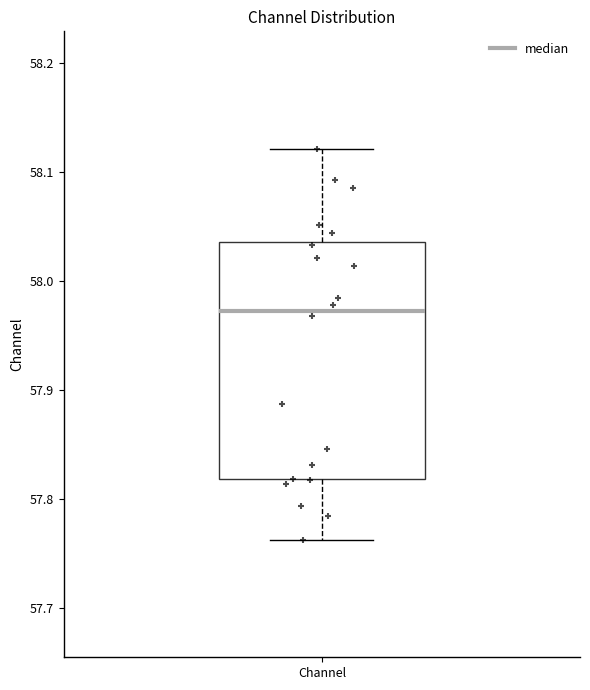

Where is the upper edge of the box for Channel on the y-axis? The values are not printed on the chart, so give them approximately, as read against the axis.

58.04